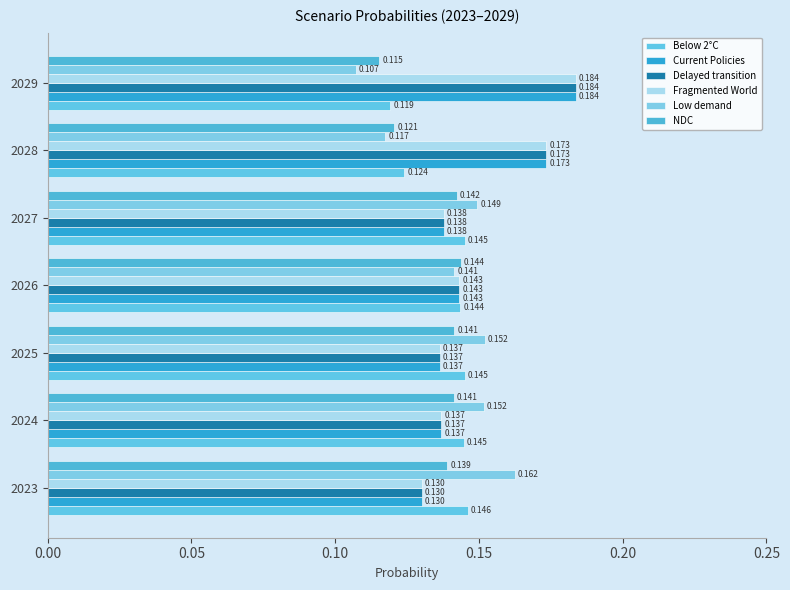

Reading right to left, extract all data points from this chart.

Below 2°C: 0.1	0.1	0.1	0.1	0.1	0.1	0.1
Current Policies: 0.2	0.2	0.1	0.1	0.1	0.1	0.1
Delayed transition: 0.2	0.2	0.1	0.1	0.1	0.1	0.1
Fragmented World: 0.2	0.2	0.1	0.1	0.1	0.1	0.1
Low demand: 0.1	0.1	0.1	0.1	0.2	0.2	0.2
NDC: 0.1	0.1	0.1	0.1	0.1	0.1	0.1